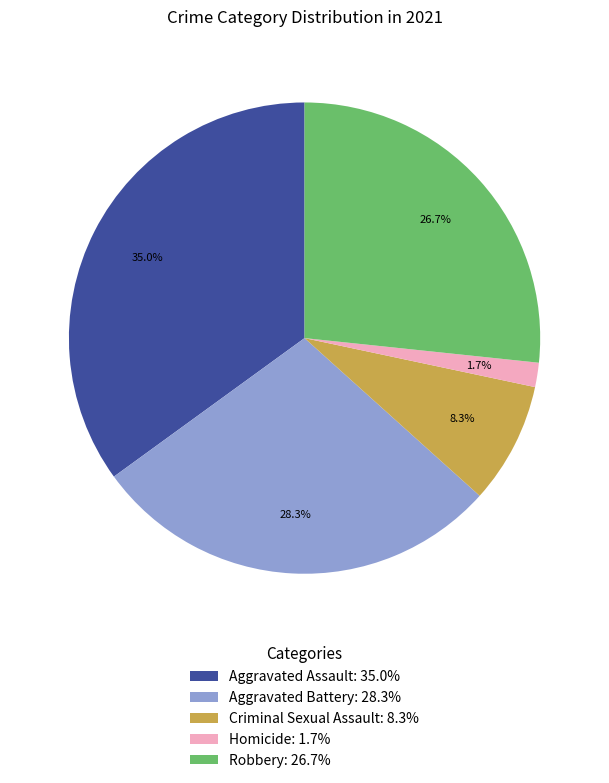

Count the number of slices in the pie.

5